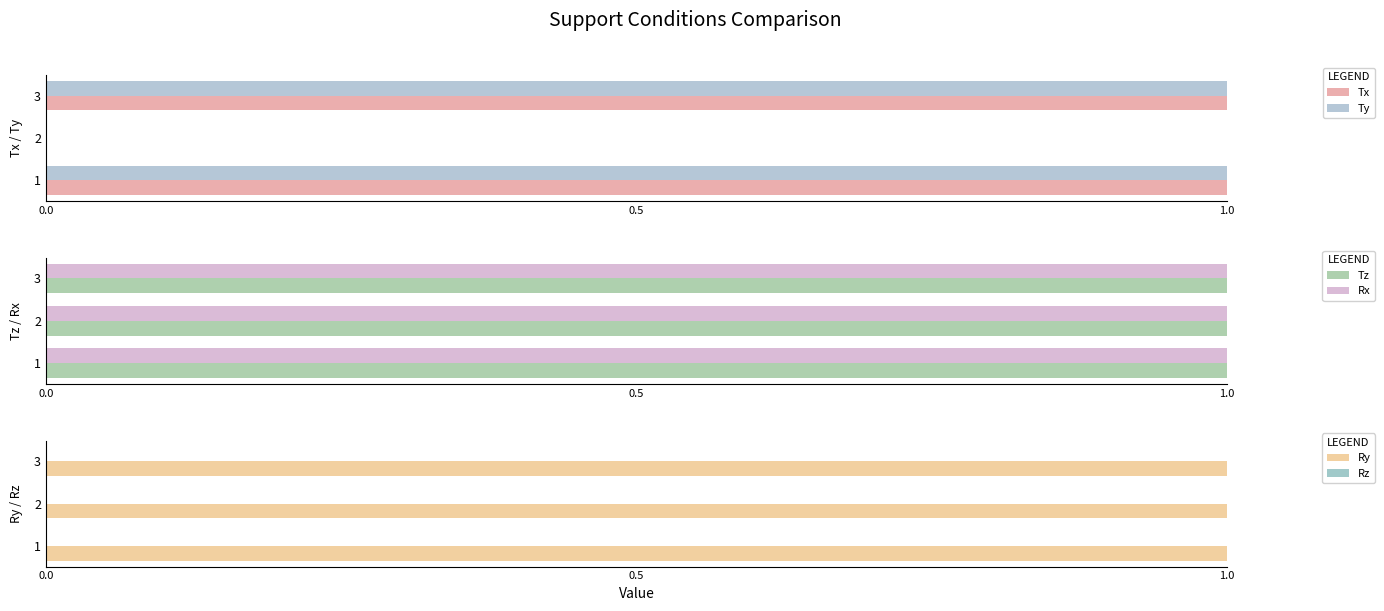

How many bars are there in total?

18